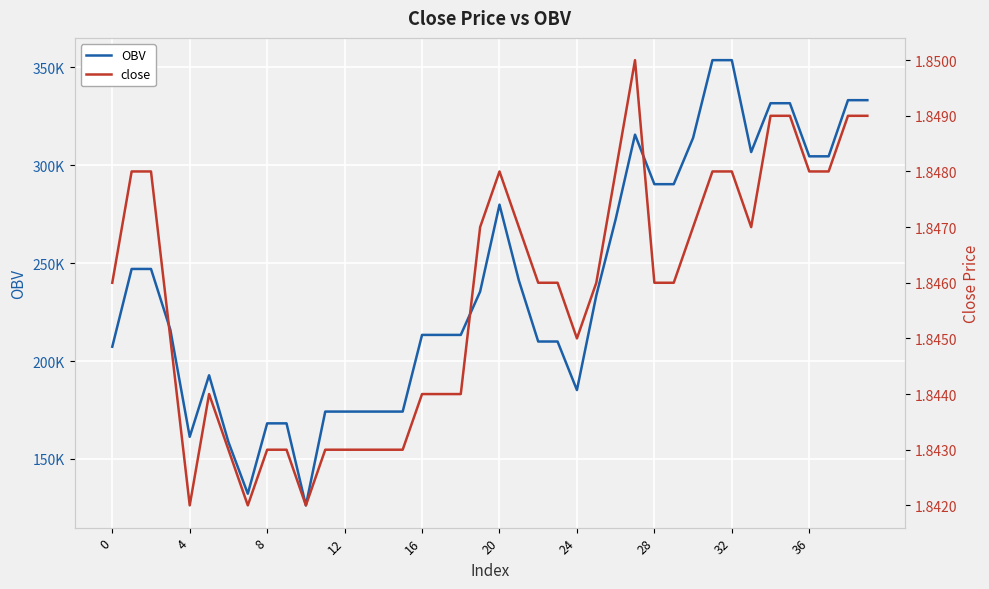

Rank the series by their maximum value, from lowest to highest.

close, OBV